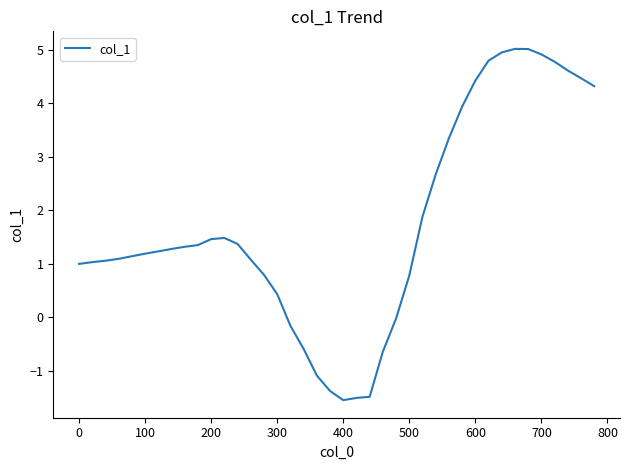

Is this an area chart (filled region under the line)?

No